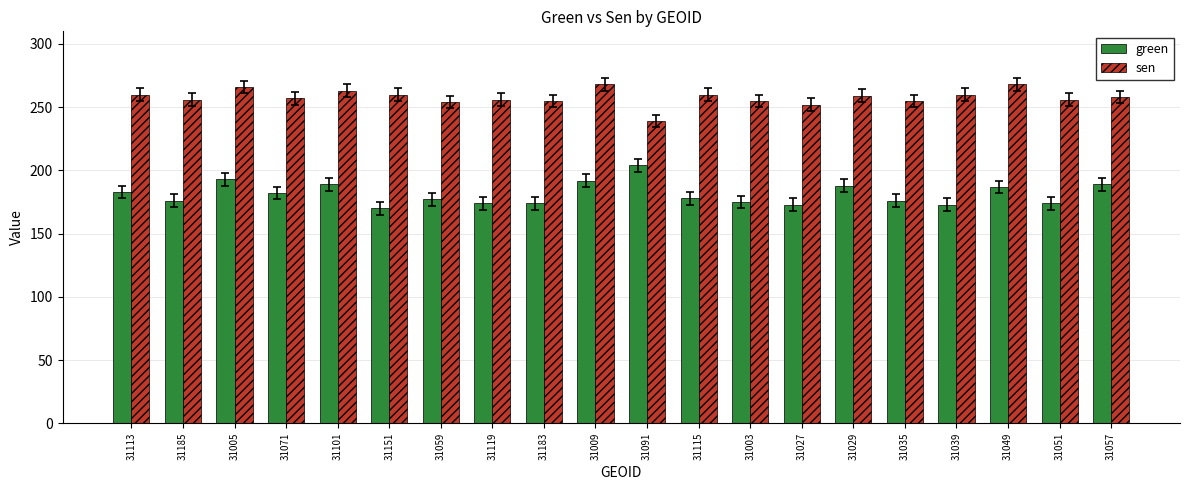

What is the average value of the green series?

181